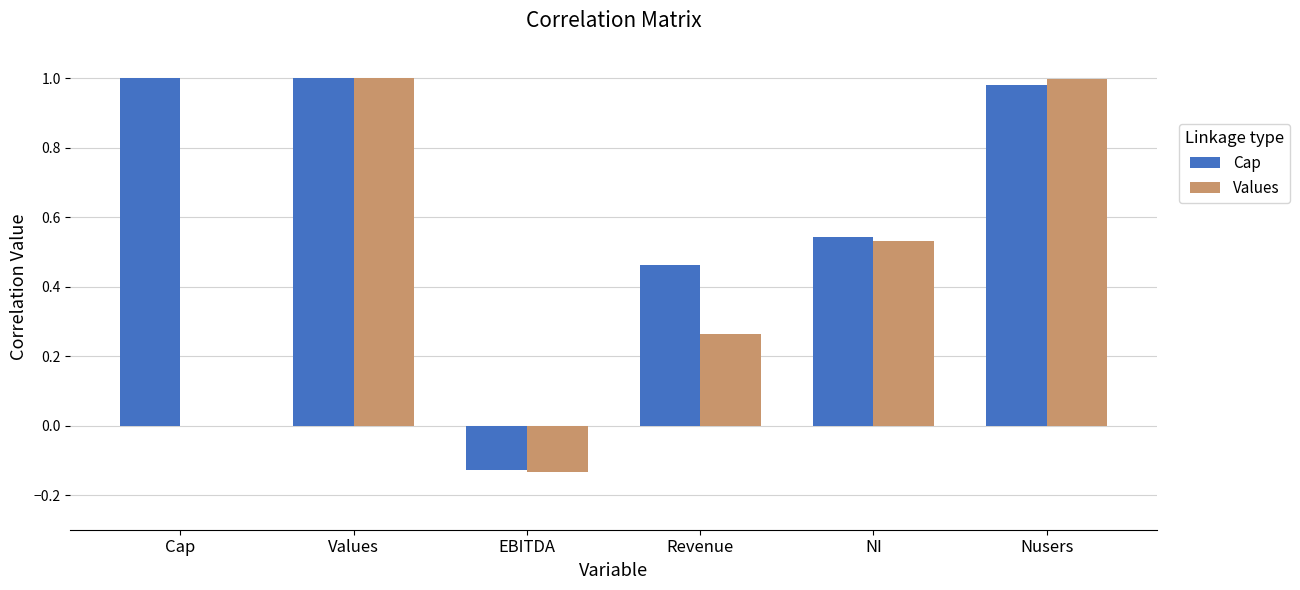

What is the total value across all series at EBITDA?

-0.3